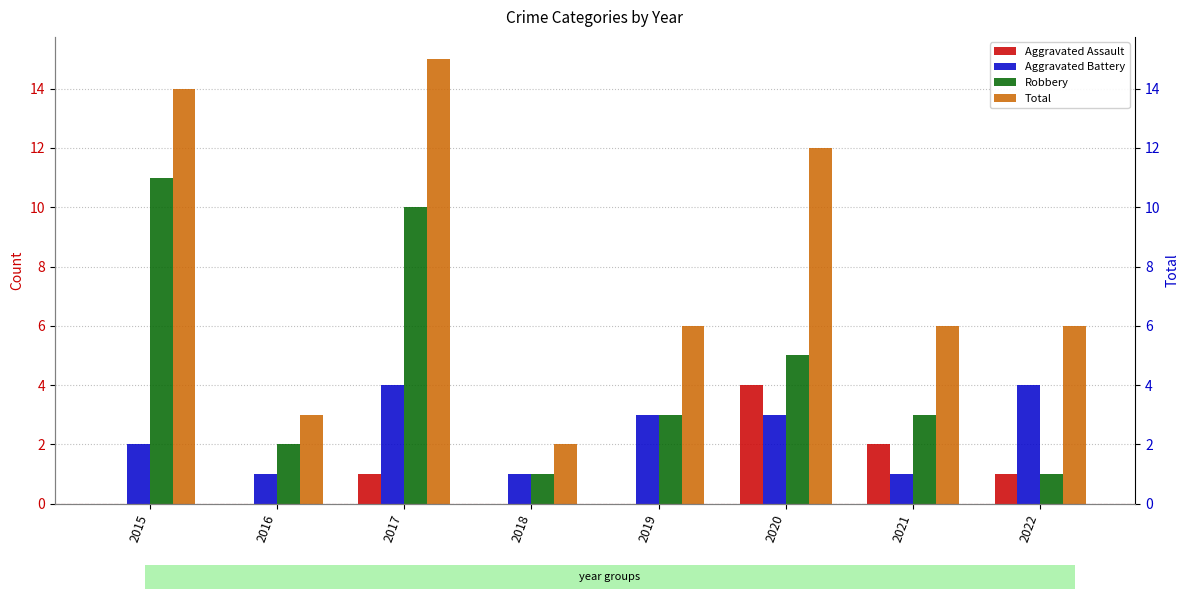

What is the greatest value displayed?

15